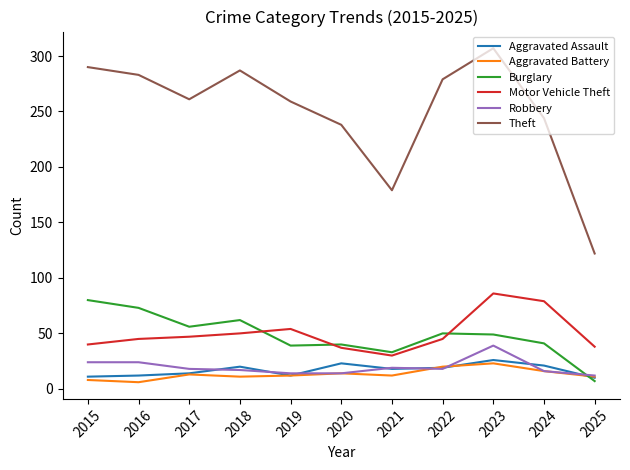

Between 2024 and 2025, which series saw the biggest shift?

Theft